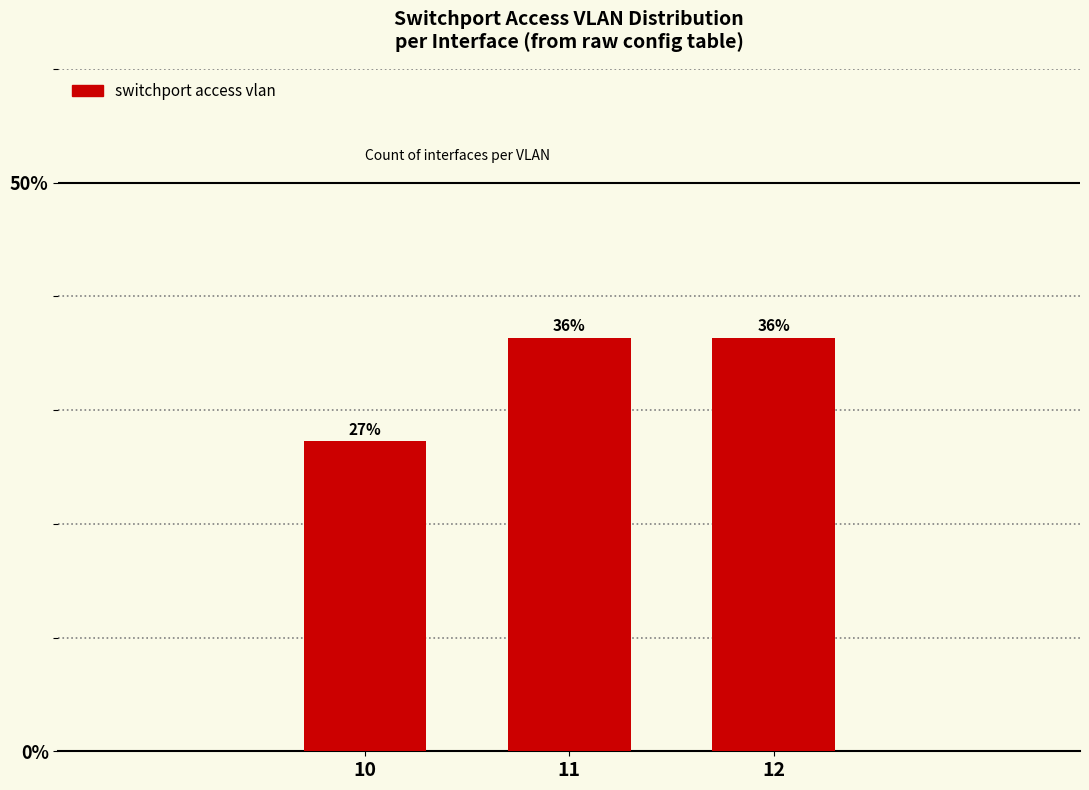

Does the chart contain any negative values?

No